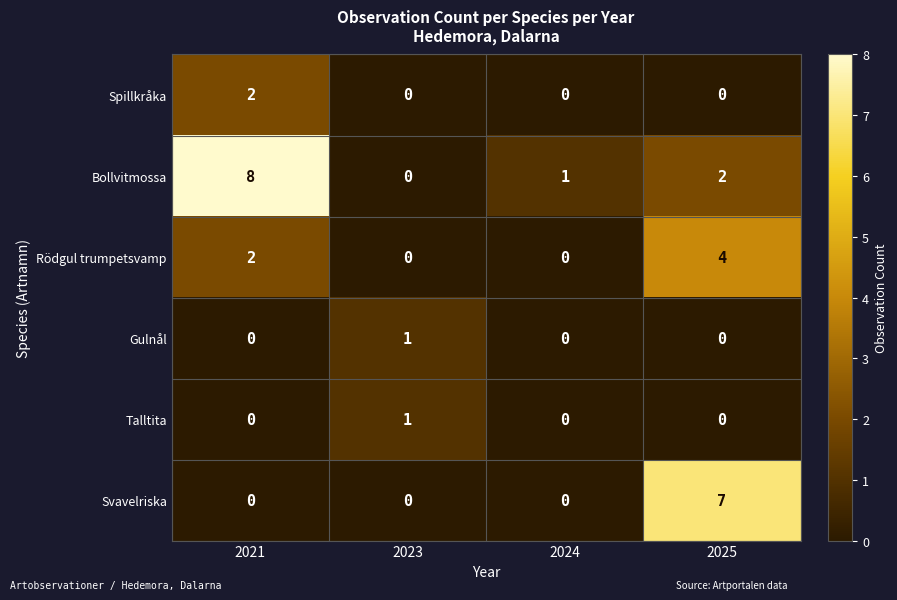

Reading right to left, extract all data points from this chart.

Spillkråka: 2025=0	2024=0	2023=0	2021=2
Bollvitmossa: 2025=2	2024=1	2023=0	2021=8
Rödgul trumpetsvamp: 2025=4	2024=0	2023=0	2021=2
Gulnål: 2025=0	2024=0	2023=1	2021=0
Talltita: 2025=0	2024=0	2023=1	2021=0
Svavelriska: 2025=7	2024=0	2023=0	2021=0